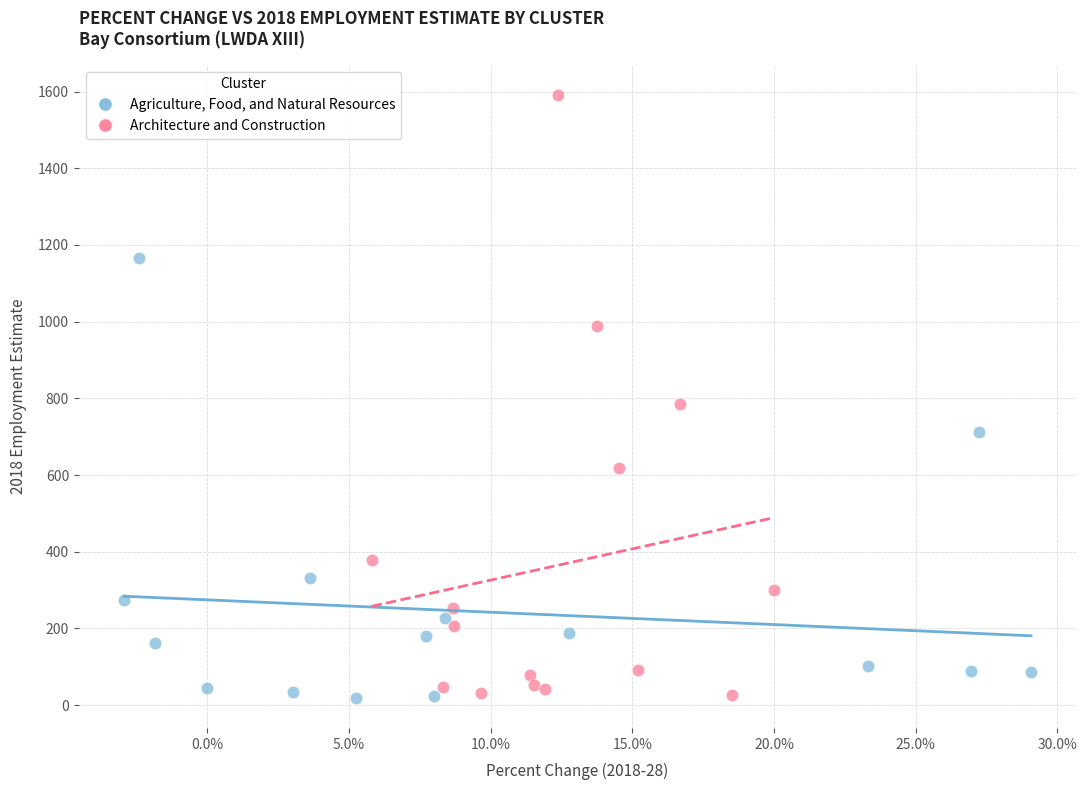

What are all the series names shown in the legend?

Agriculture, Food, and Natural Resources, Architecture and Construction